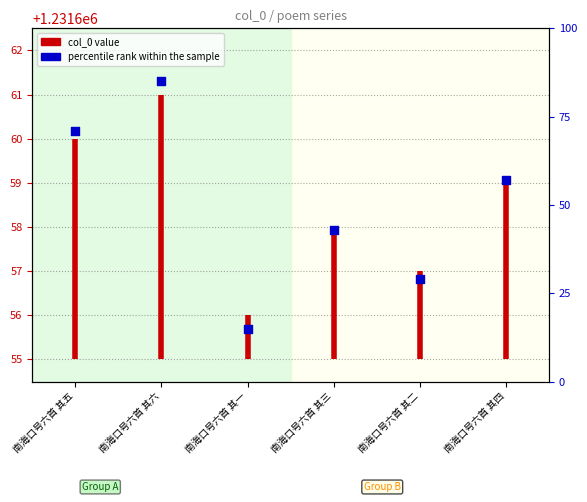

Which has a higher value, 南海口号六首 其五 or 南海口号六首 其五?

南海口号六首 其五